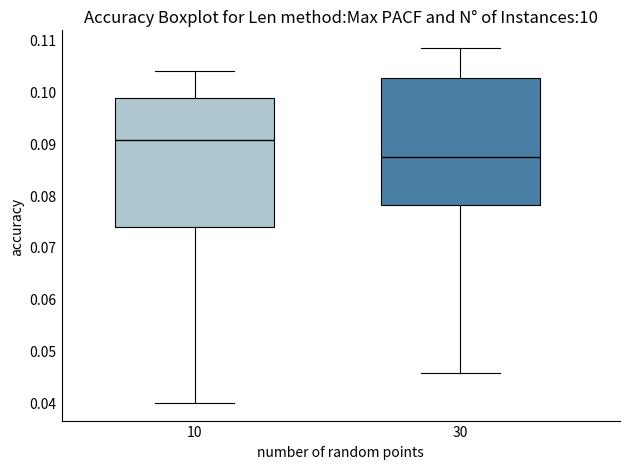

Which box has the lowest median line?

30